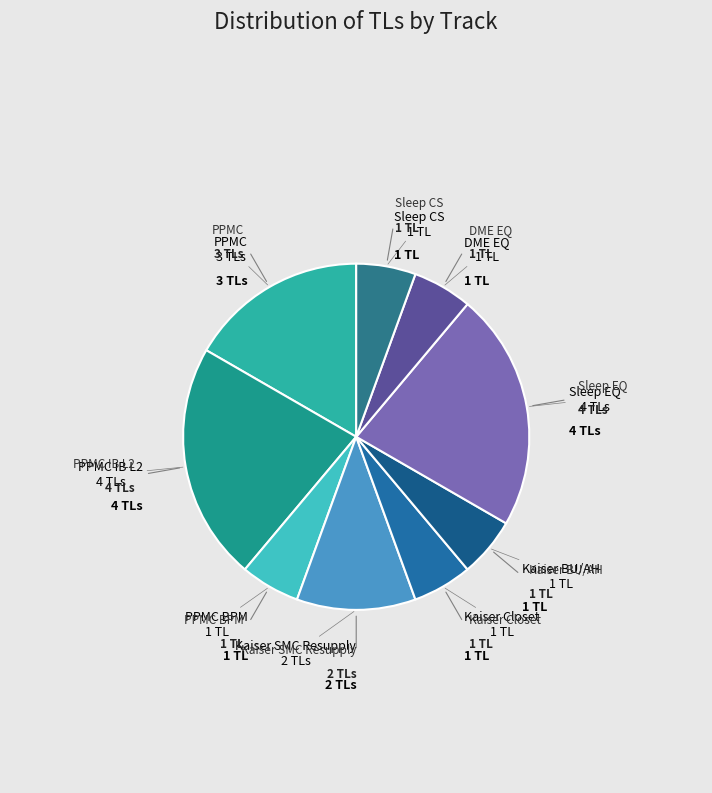

How many slices are in this pie chart?

9